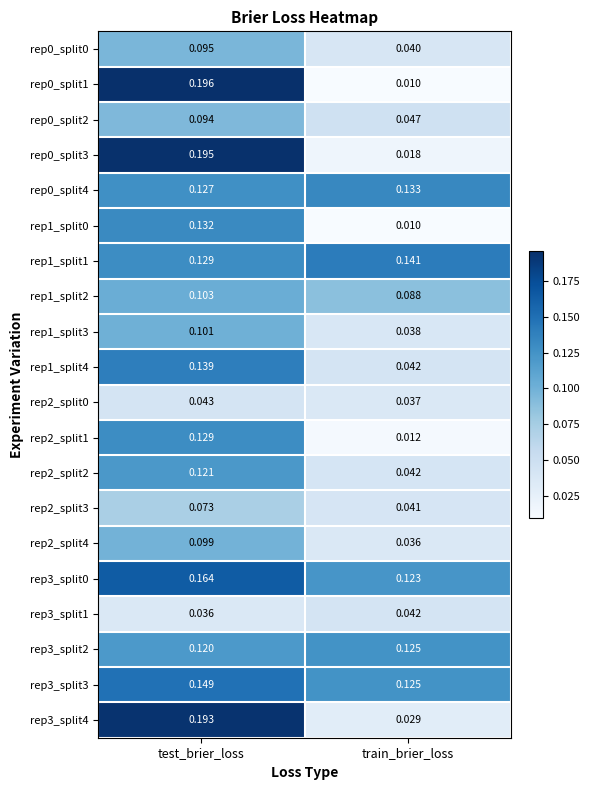

At which label is rep2_split2 closest to 0?

train_brier_loss